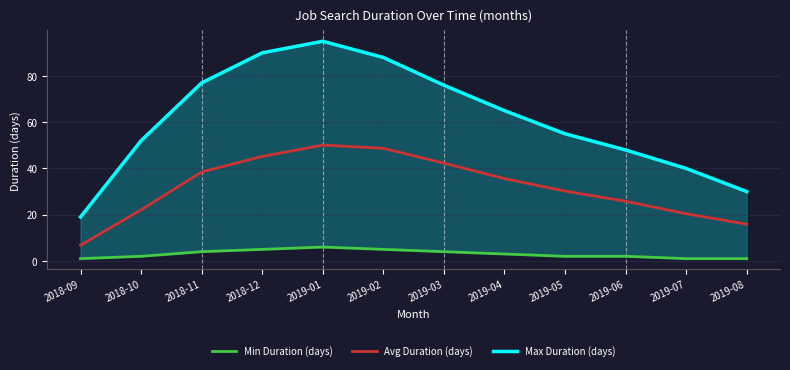

Which series has the largest total across all categories?

Max Duration (days)